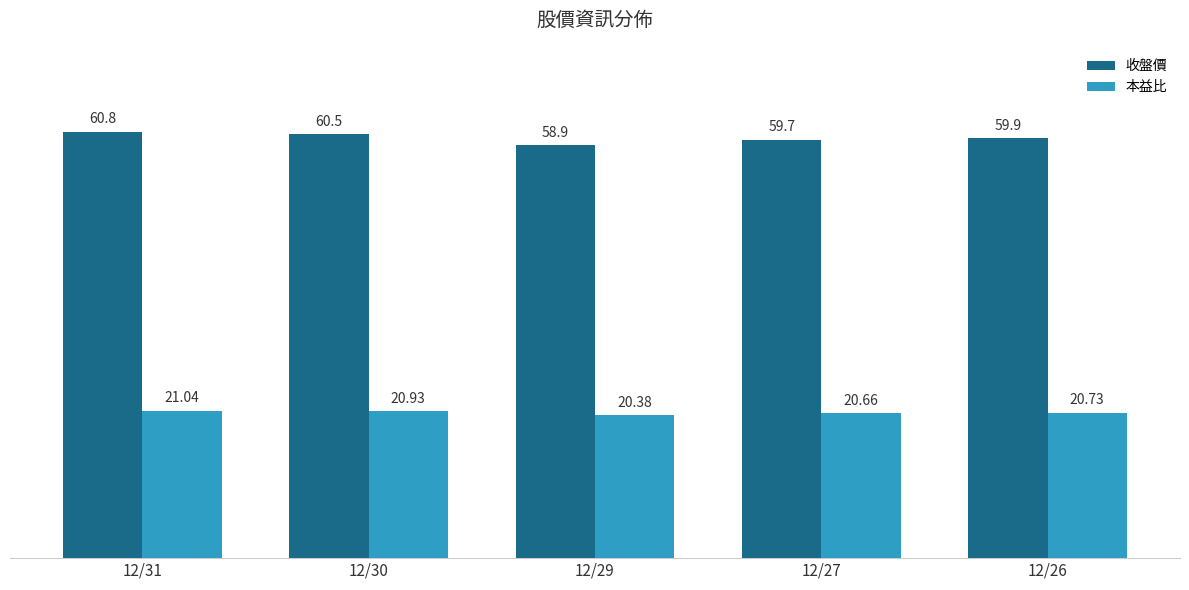

What is the value of the 本益比 bar at the 5th from the left?

20.7